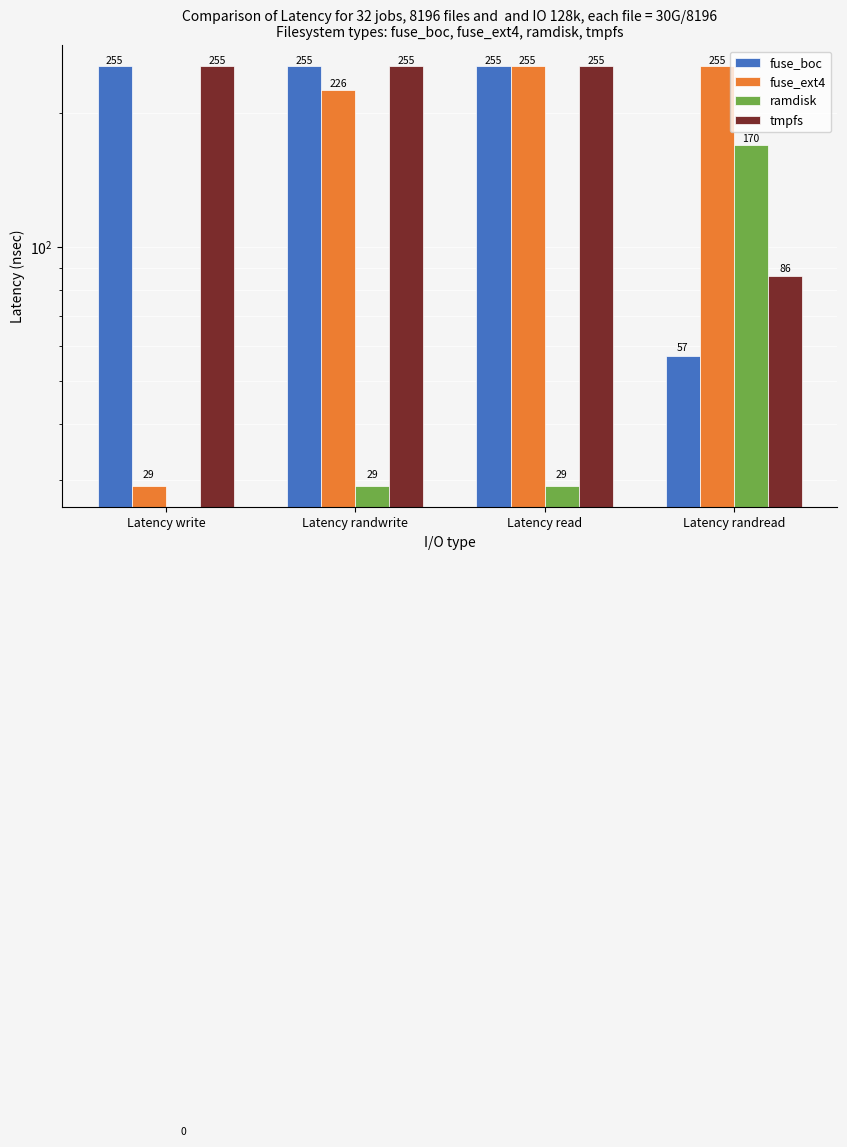

How many distinct data groups are displayed?

4